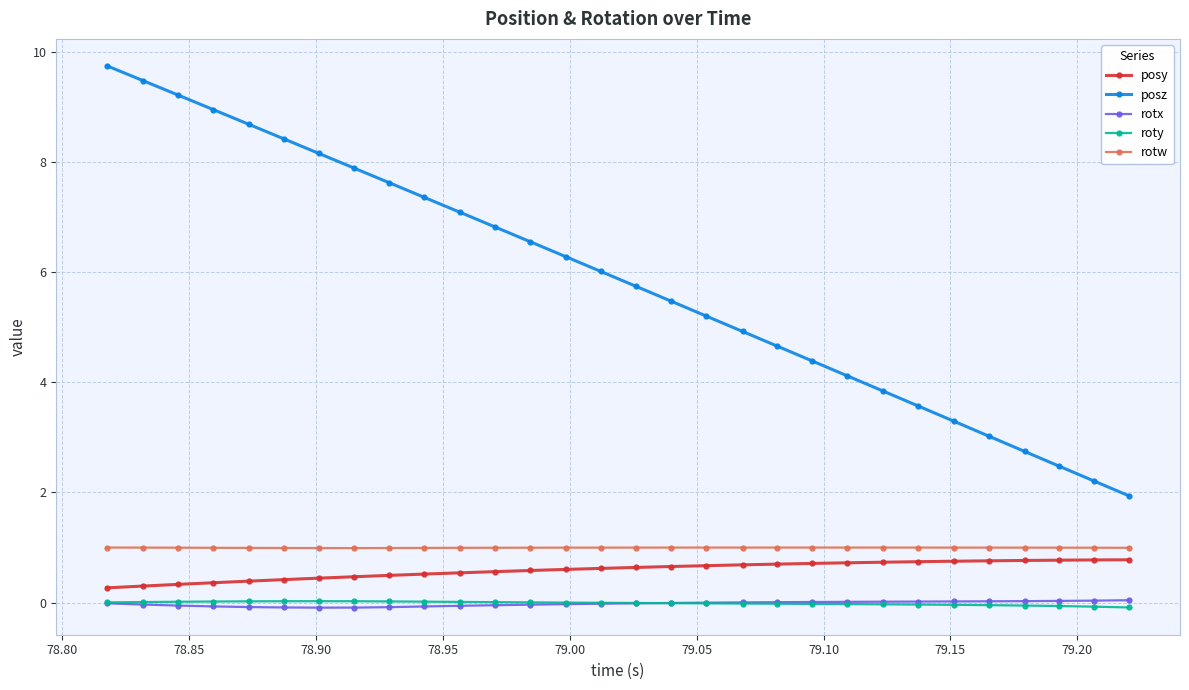

What is the value of the posz point at the 1st from the left?

9.7